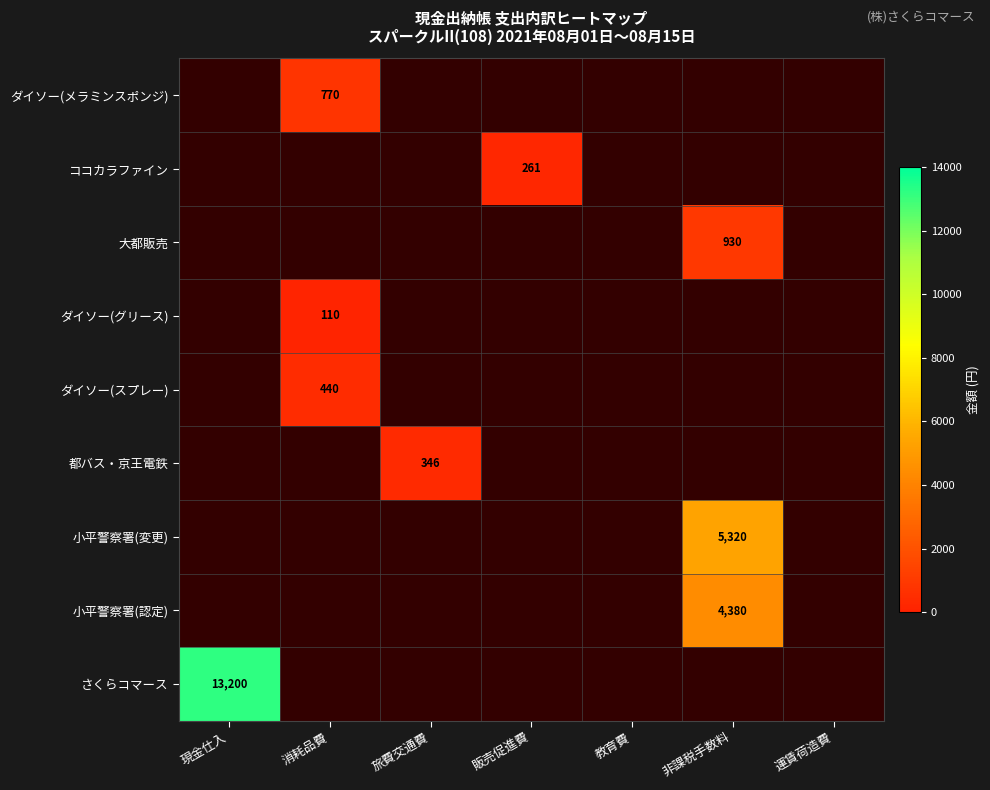

Which has a higher value, 販売促進費 or 消耗品費?

消耗品費